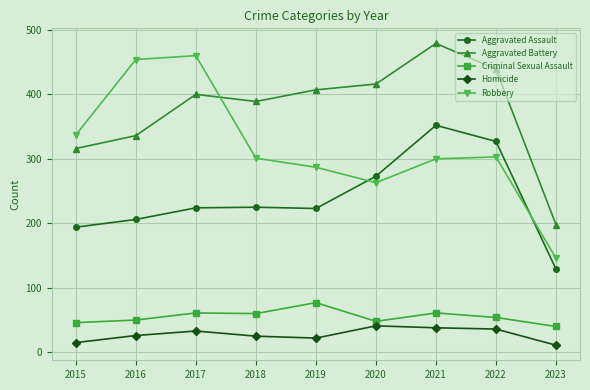

What is the lowest value of the Homicide series?

11